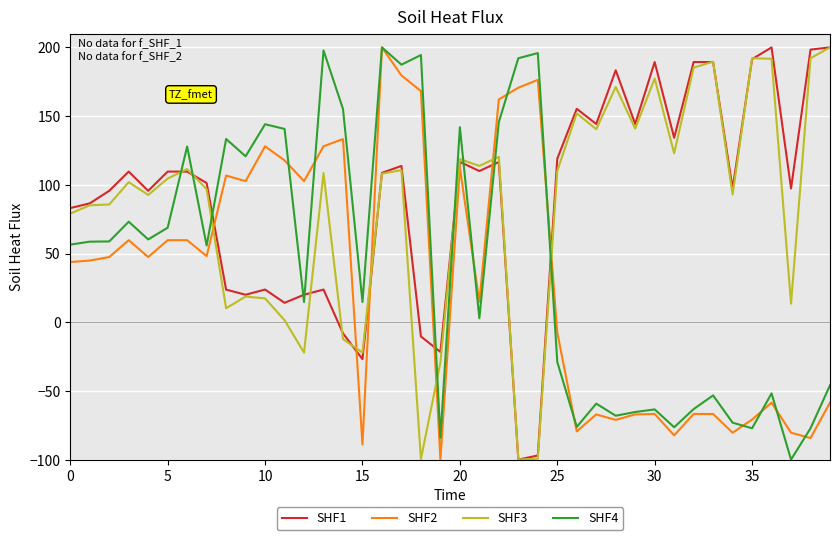

What is the greatest value displayed?

200.0